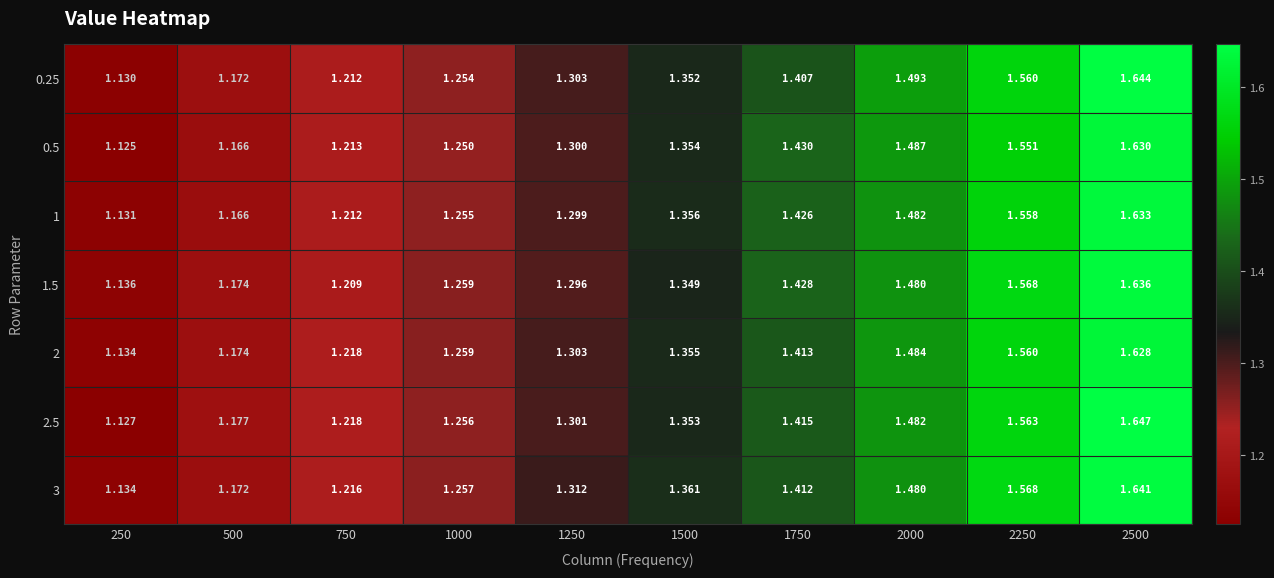

How many series are shown in this chart?

7